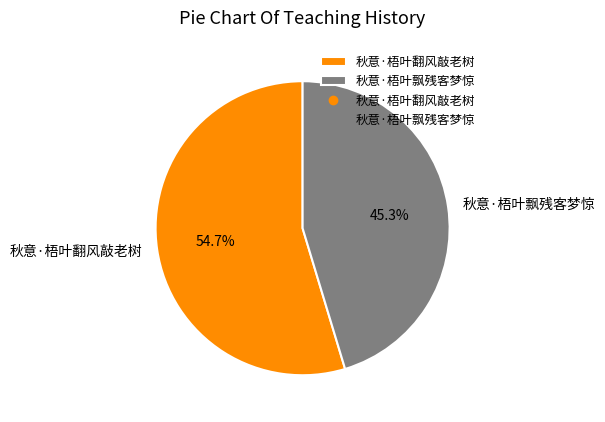

Rank the categories by value from highest to lowest.

秋意·梧叶翻风敲老树, 秋意·梧叶飘残客梦惊